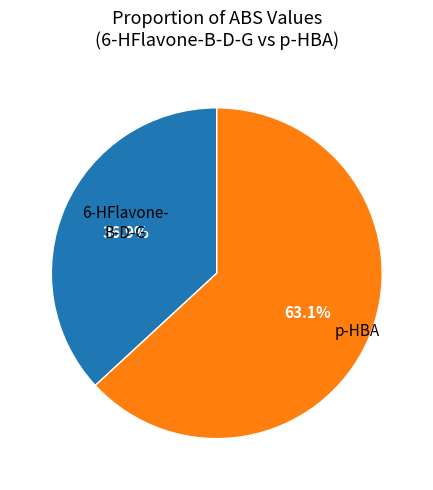

Is there a majority slice in this chart?

Yes